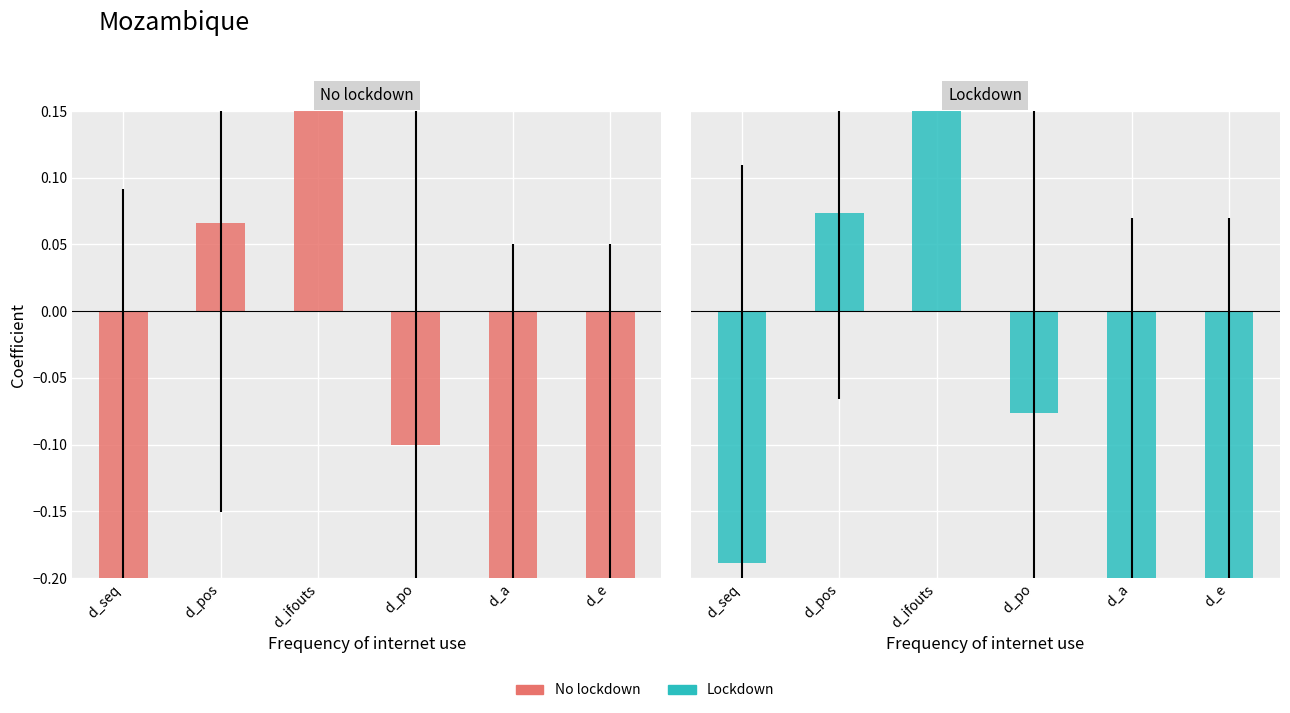

What is the difference between the maximum and second lowest values in the Lockdown series?

0.9